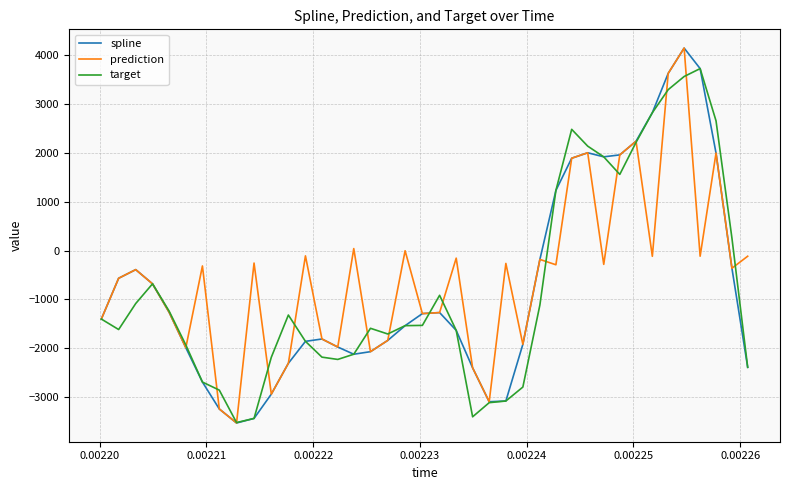

What is the greatest value displayed?

4150.6